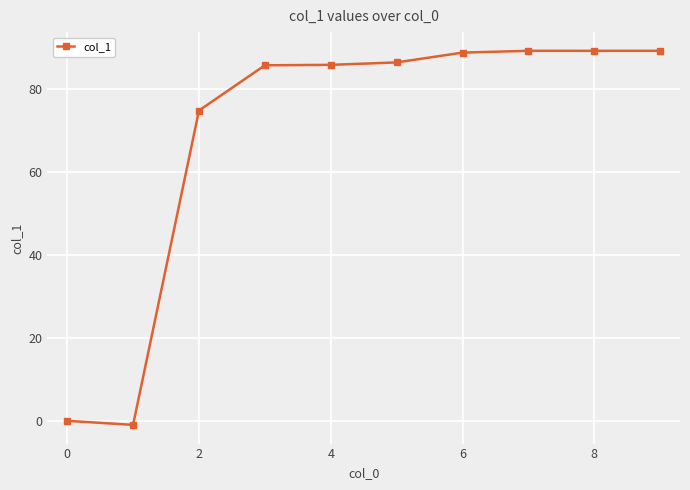

What is the difference between the maximum and minimum values?

90.2